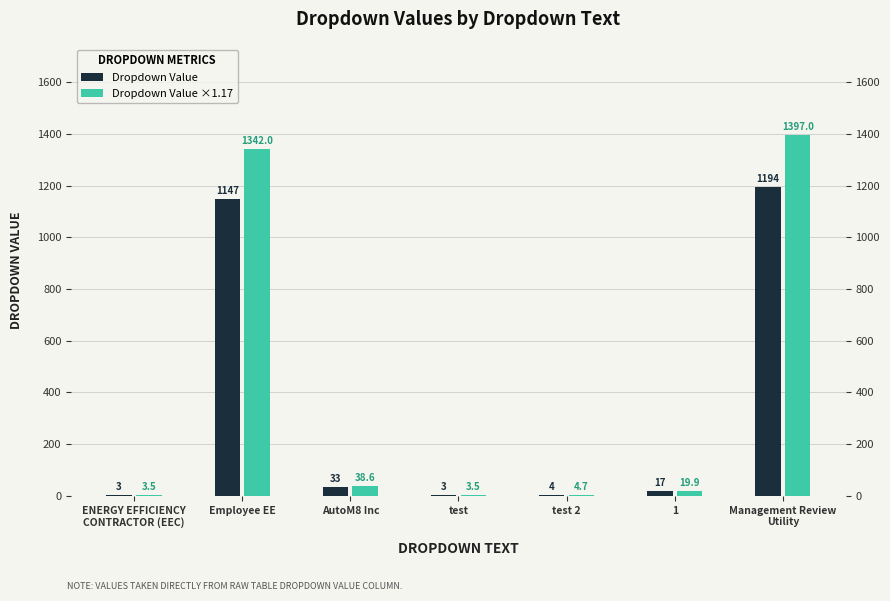

The value of Dropdown Value at AutoM8 Inc is 53.7. True or false?

False